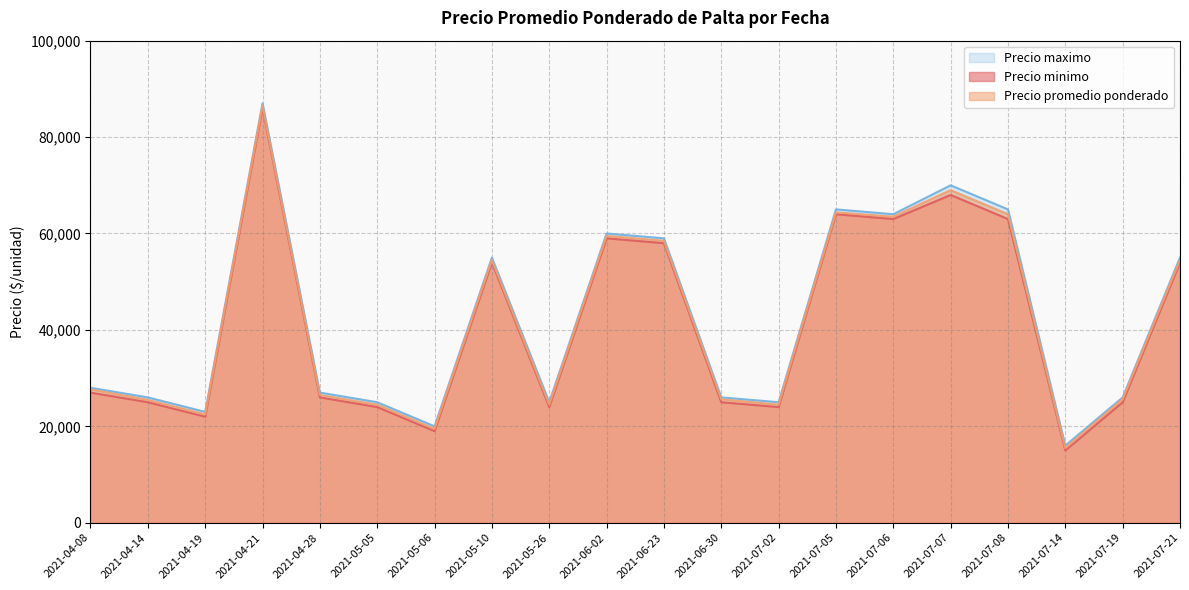

What is the label of the 14th point from the left?

2021-07-05